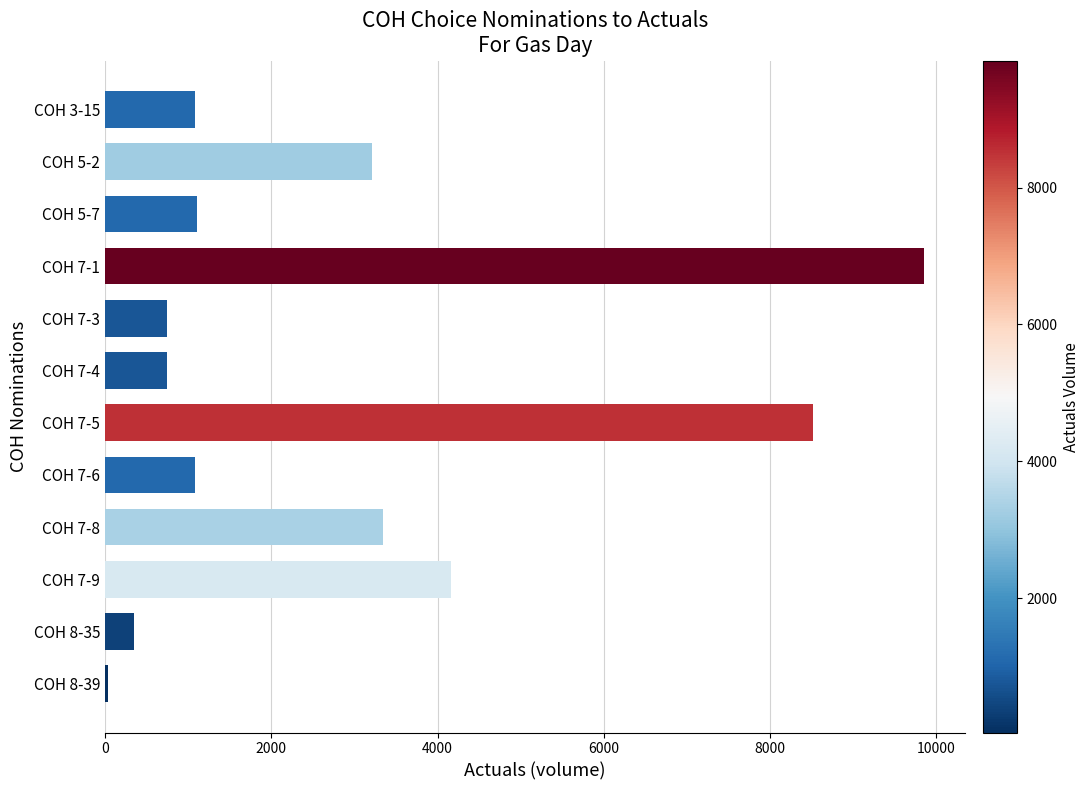

Which label corresponds to the smallest value in the chart?

COH 8-39